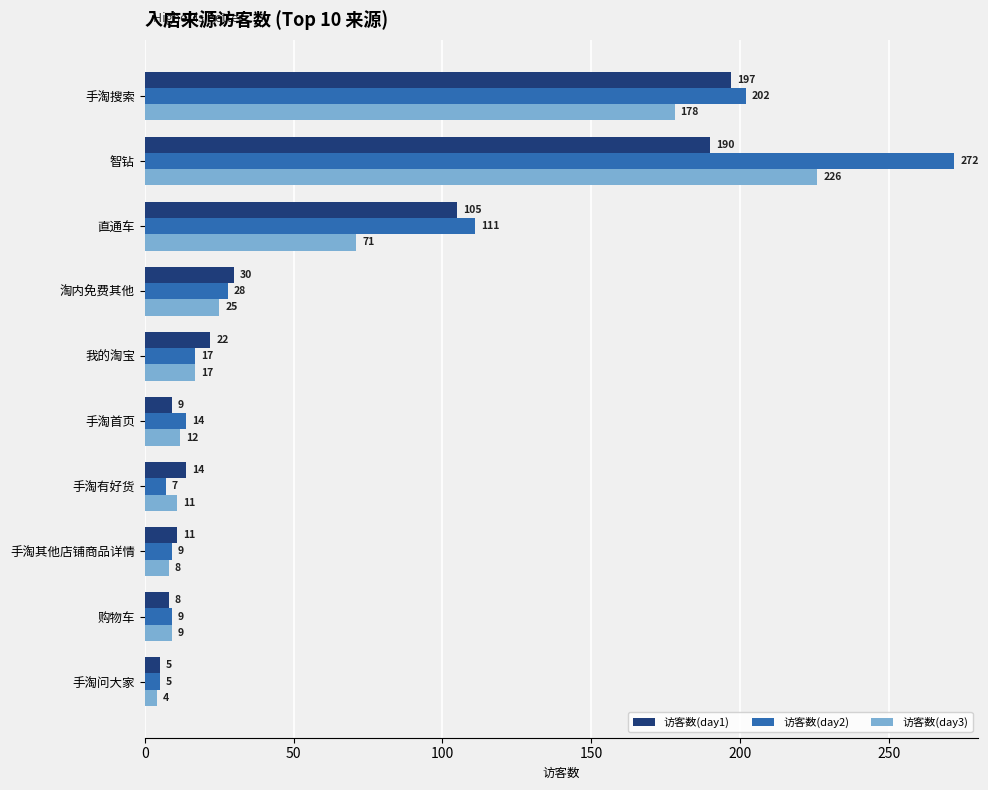

What is the difference between the highest and lowest values at 手淘搜索?

24